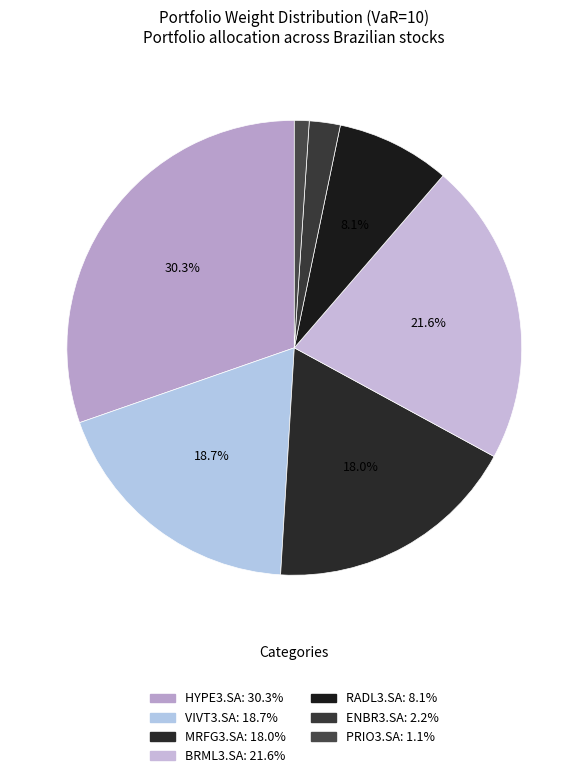

What is the largest slice in the pie chart?

HYPE3.SA